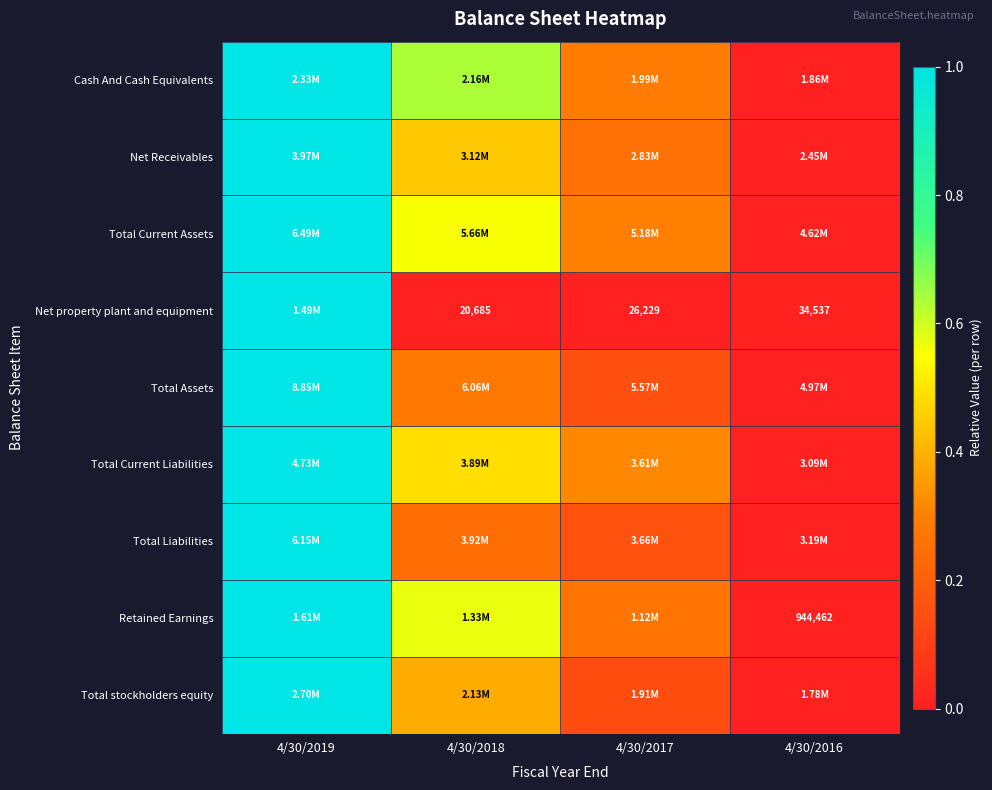

The value of Net Receivables at 4/30/2017 is 0.3. True or false?

True